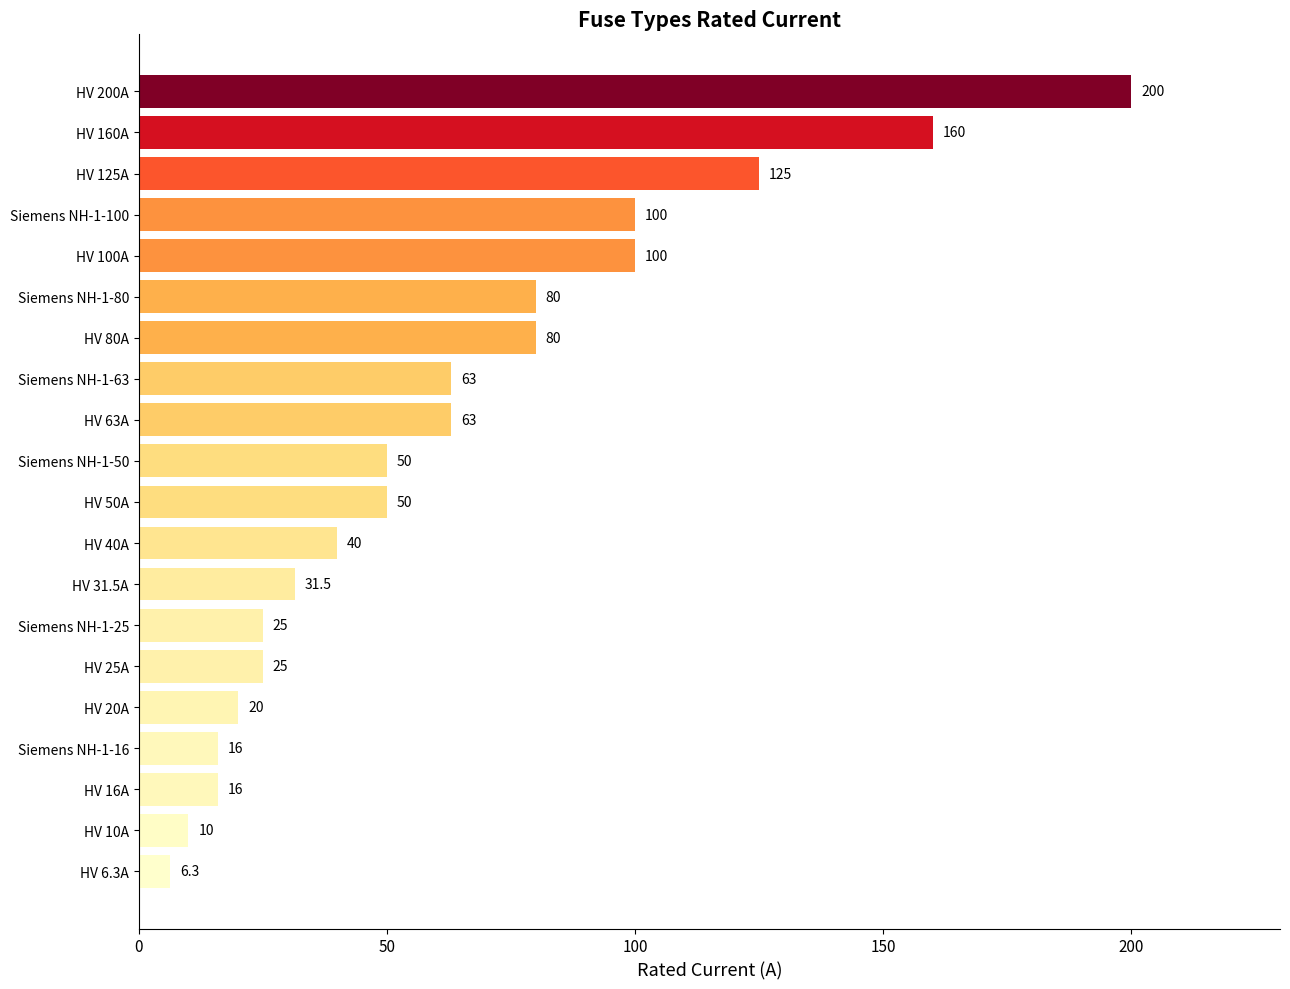

Which category has the highest value across all series?

HV 200A